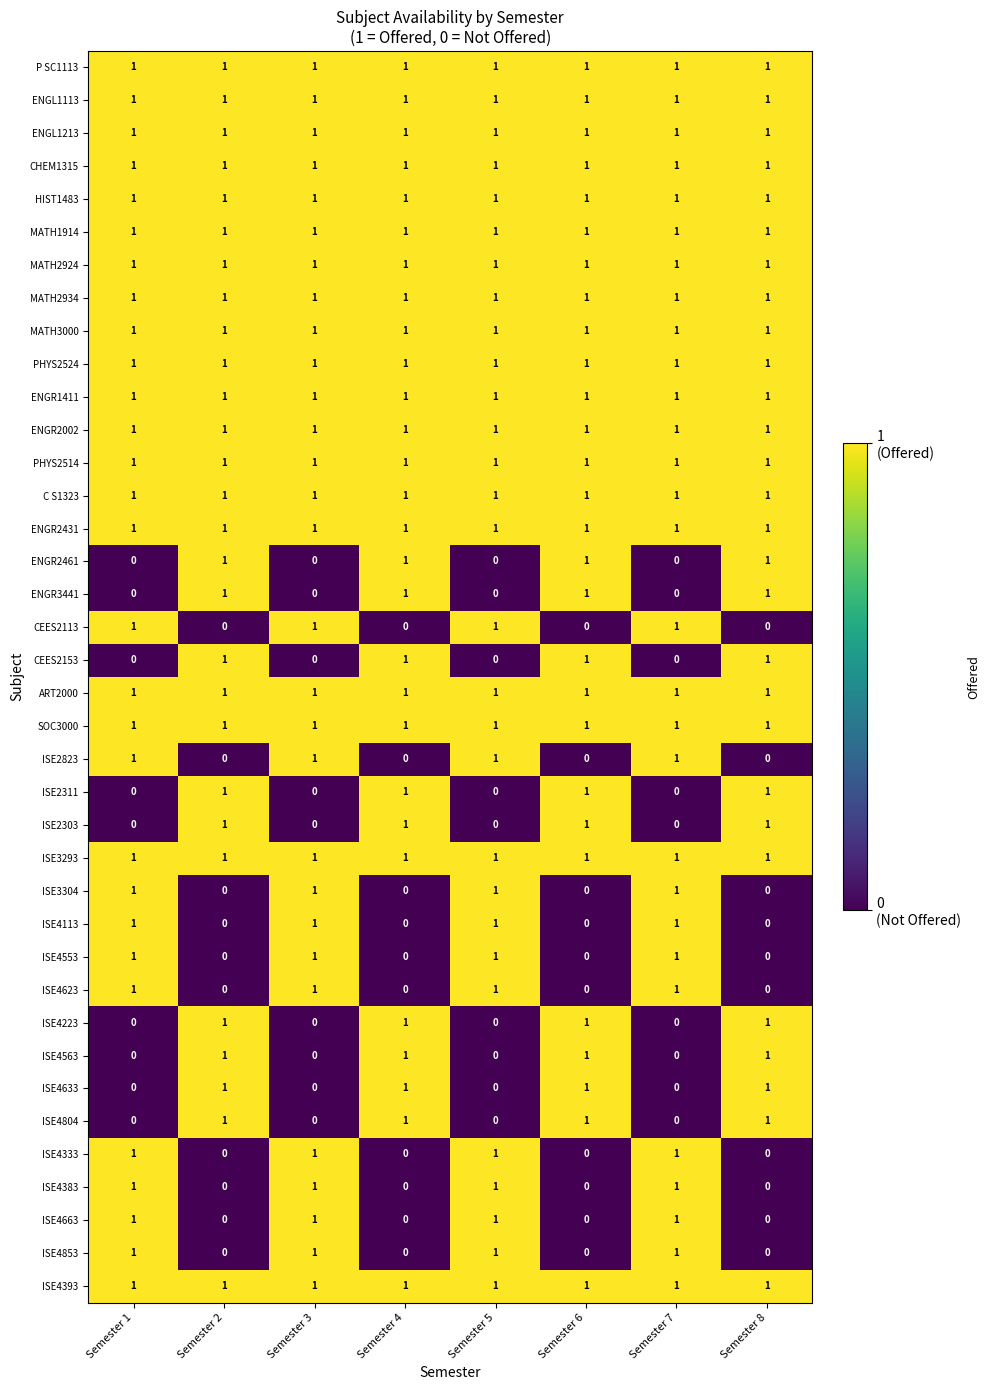

At how many categories does at least one series exceed 0?

8